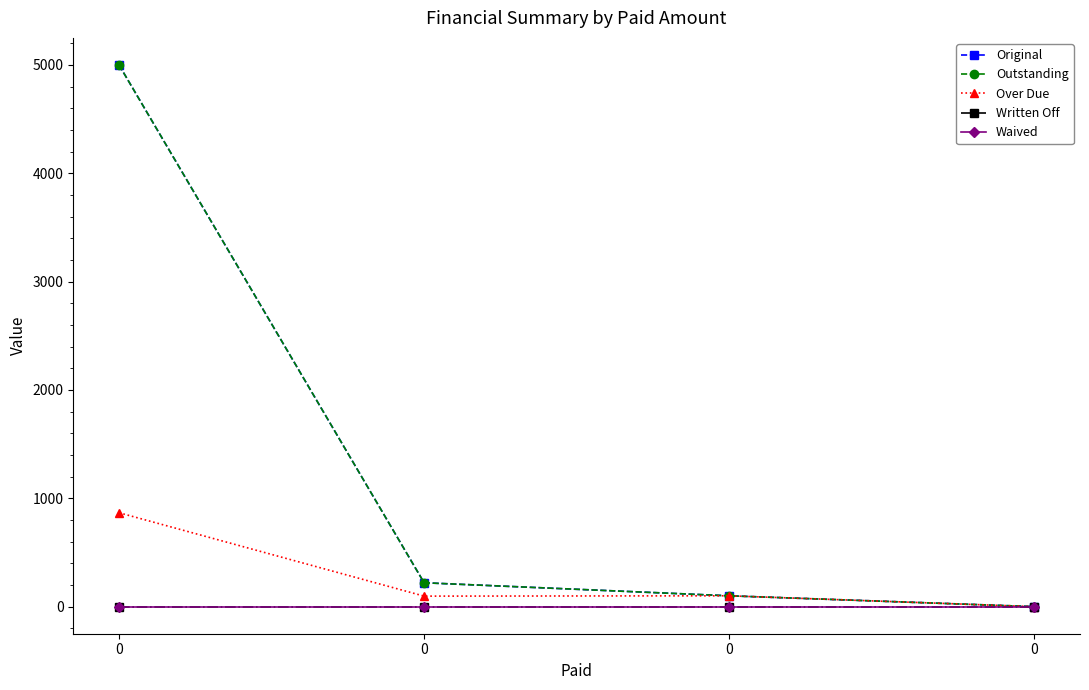

What are all the series names shown in the legend?

Original, Outstanding, Over Due, Written Off, Waived